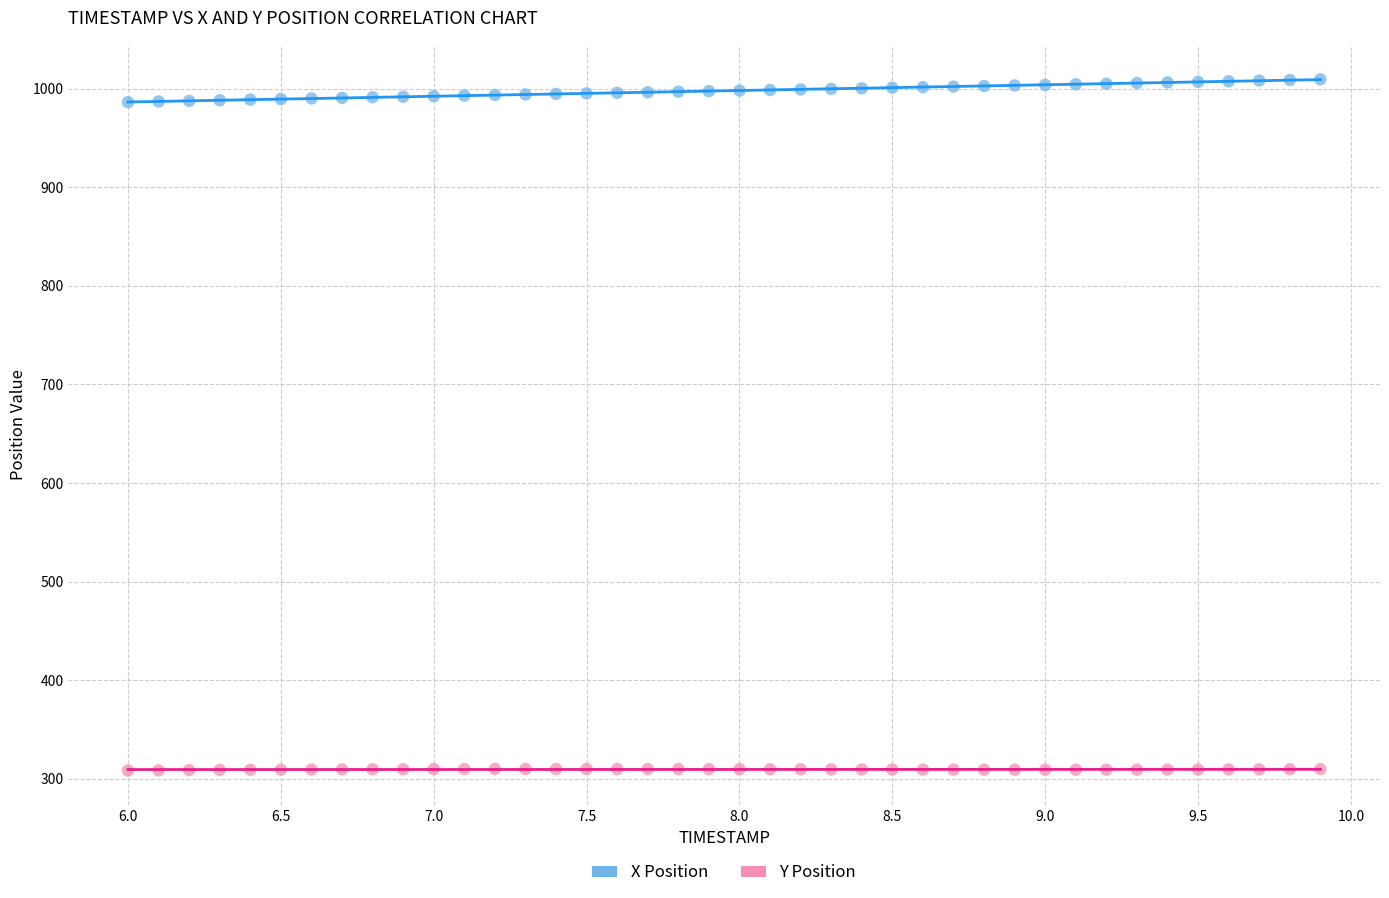

What is the X range (max minus min) for the scatter plot?

3.9